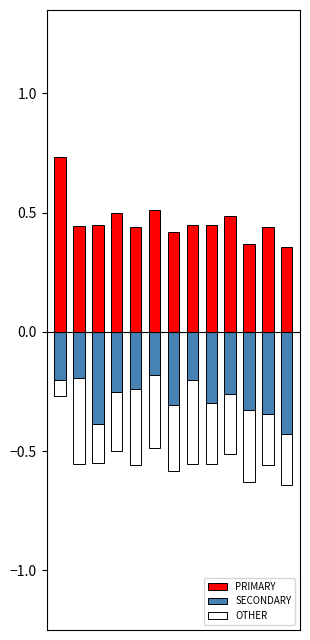

What is the approximate value of PRIMARY at 12?

0.4